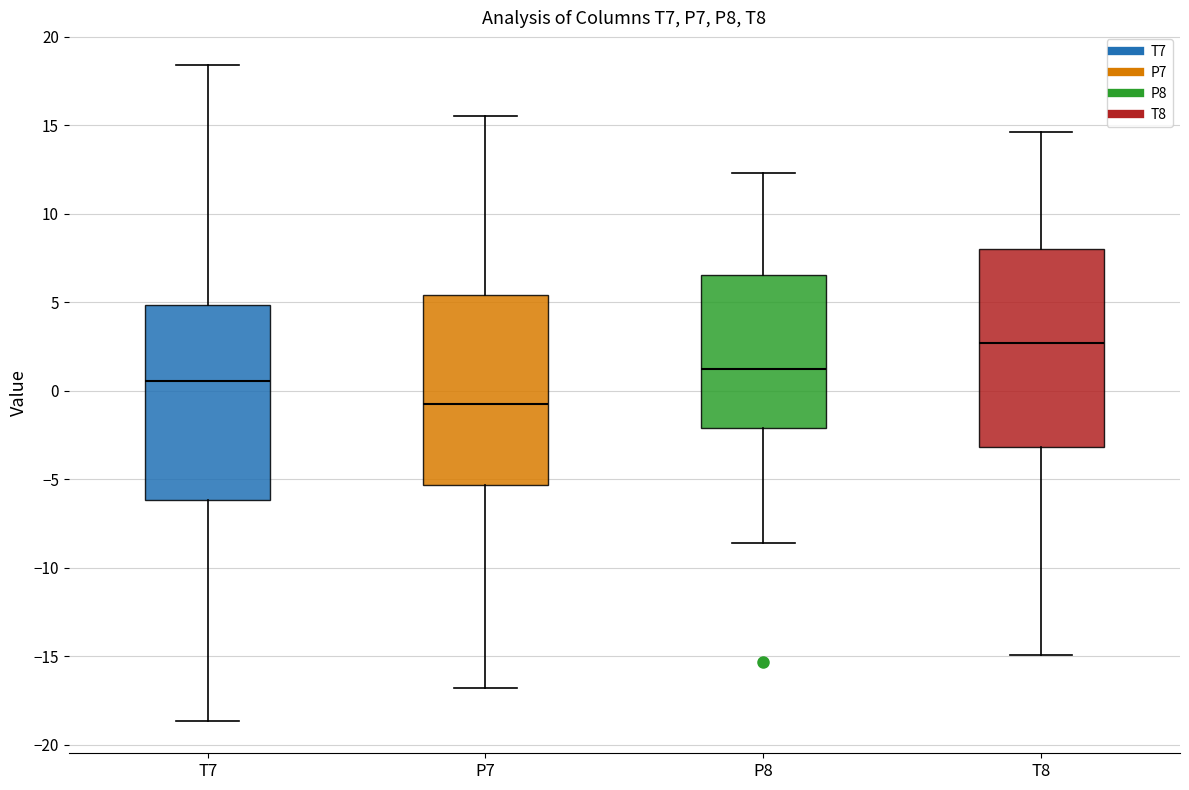

Which box has the highest median line?

T8